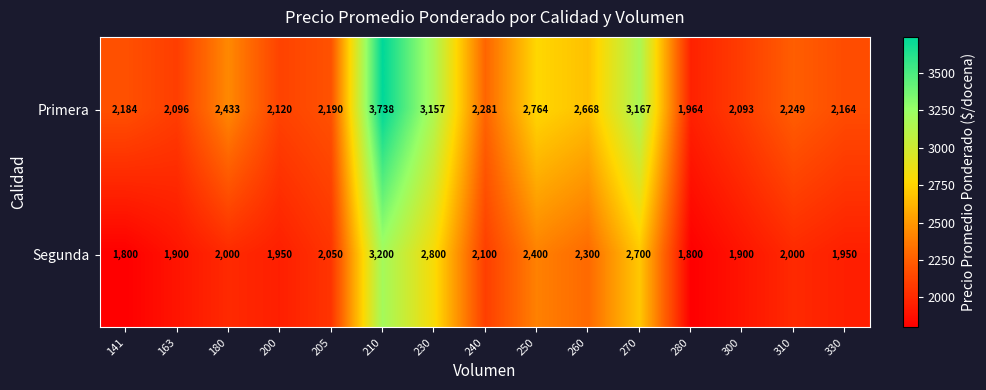

Which series has the largest total across all categories?

Primera